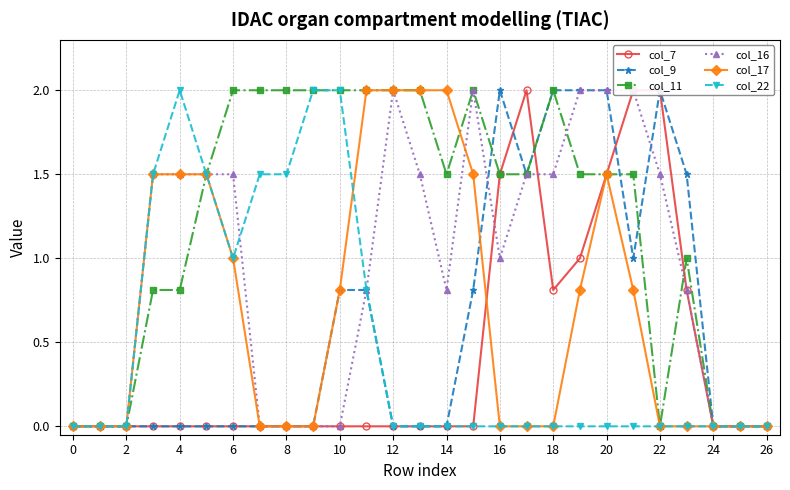

Where is the first local maximum for col_7?

17